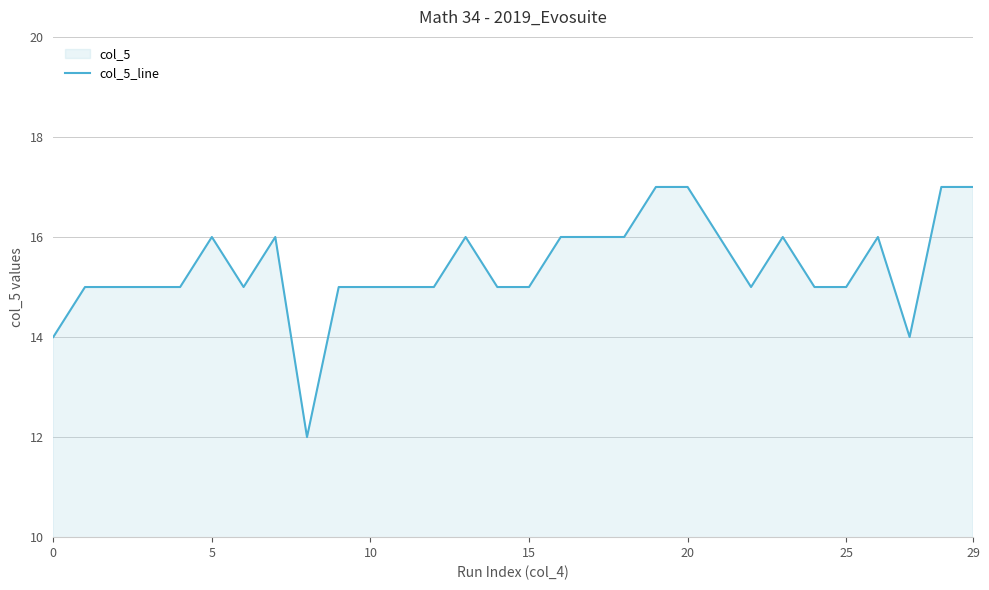

Is it true that the value at 13 is 16?

True